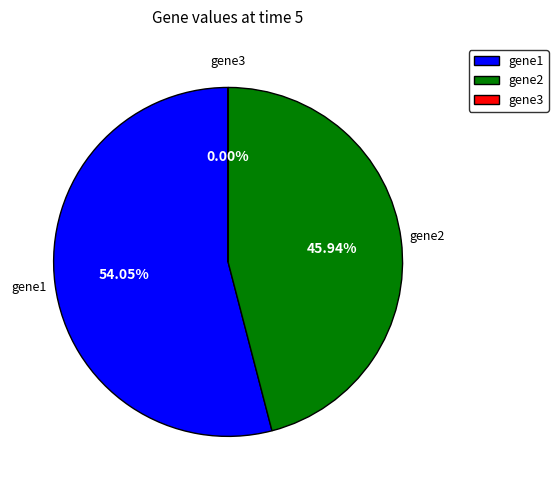

Does gene1 represent more than half of the total?

Yes